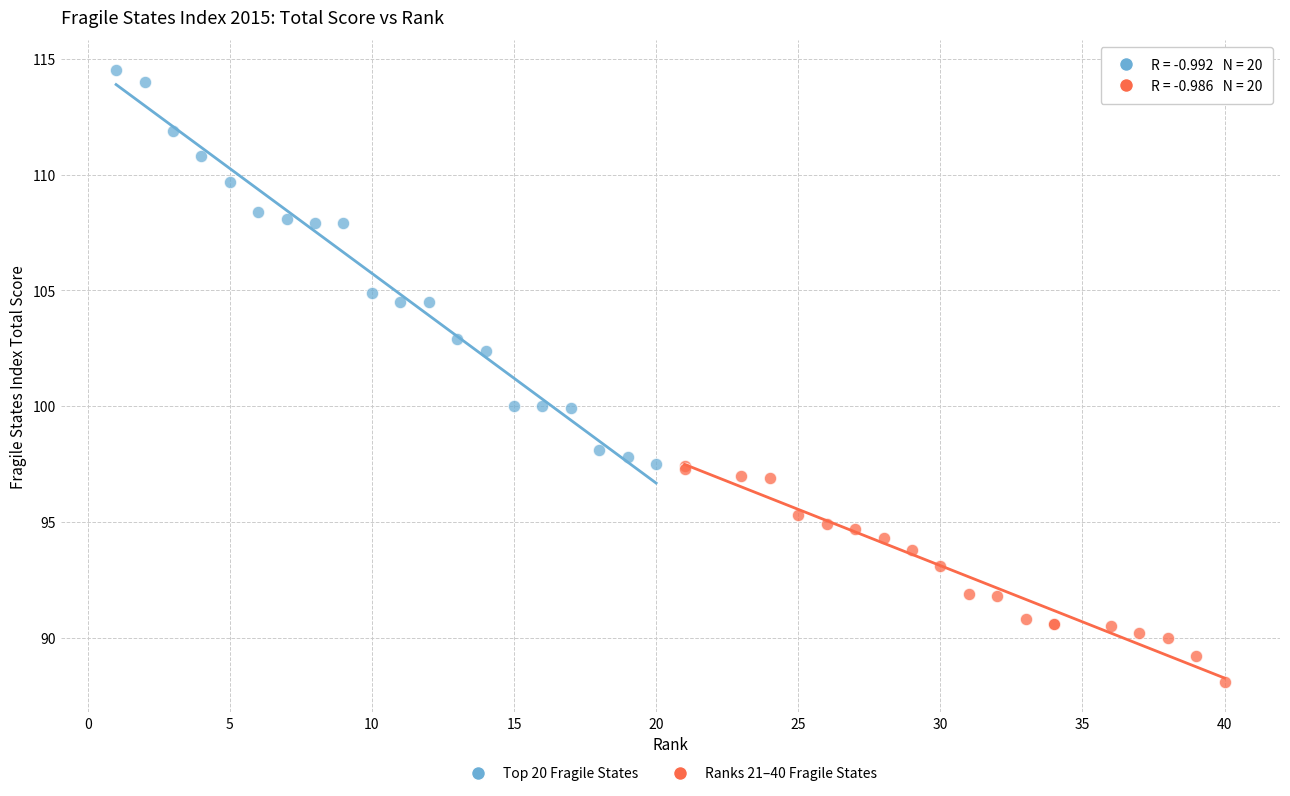

Which series contains the highest Y value?

Top 20 Fragile States